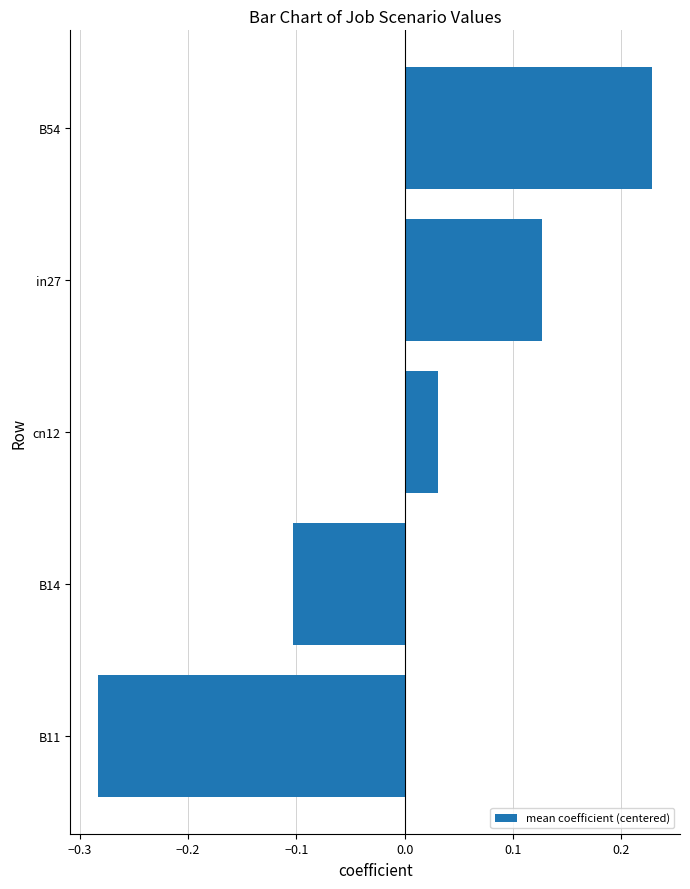

Rank the categories by value from highest to lowest.

B54, in27, cn12, B14, B11